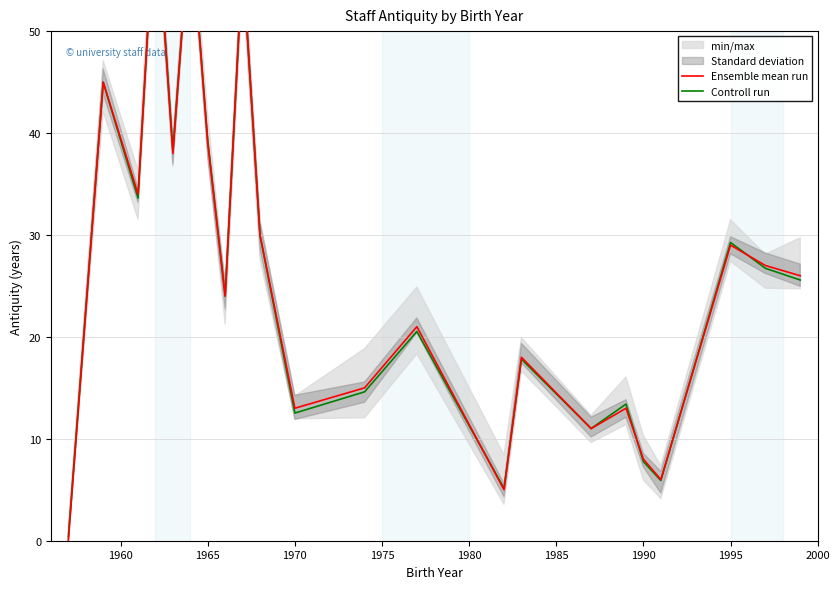

What is the spread (max minus min) of values at 1975?

0.3